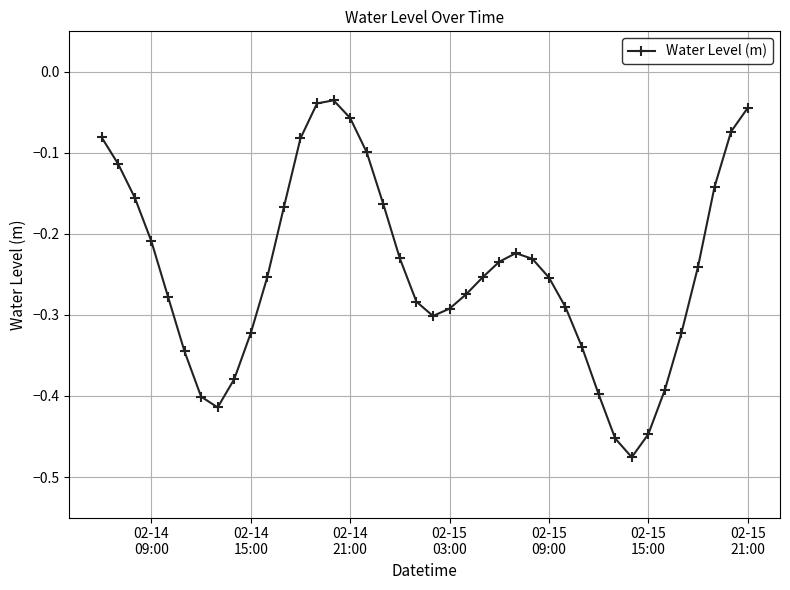

What is the difference between the second highest and second lowest values?

0.4